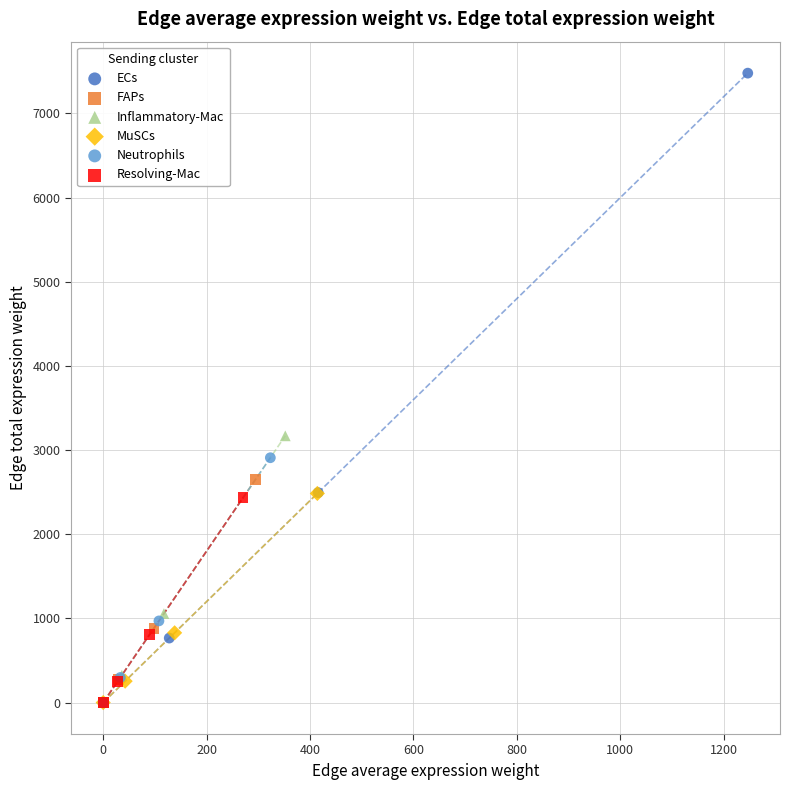

Which series has the widest spread of Y values?

ECs